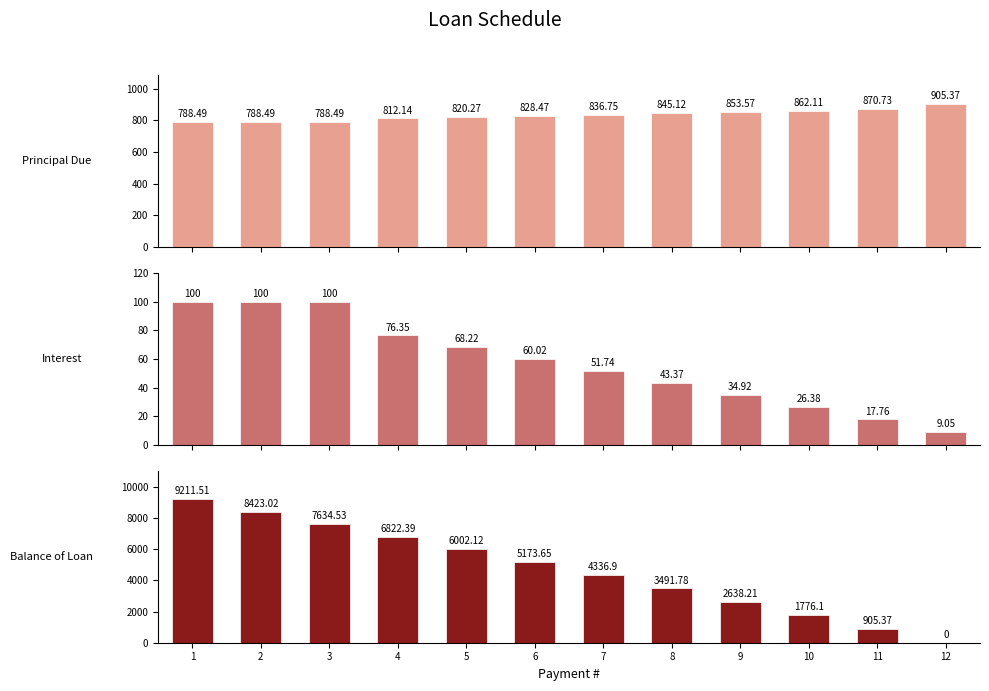

What is the sum of the Principal Due values at 9 and 7?

1690.3